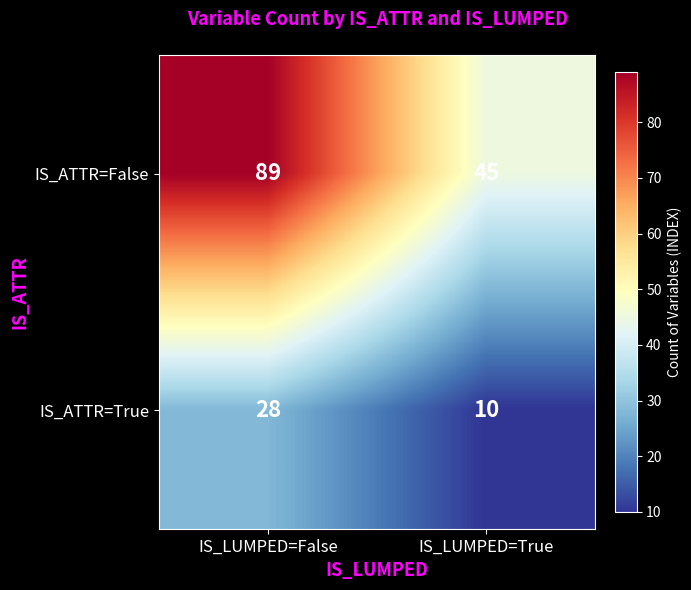

Count the number of data series in this chart.

2